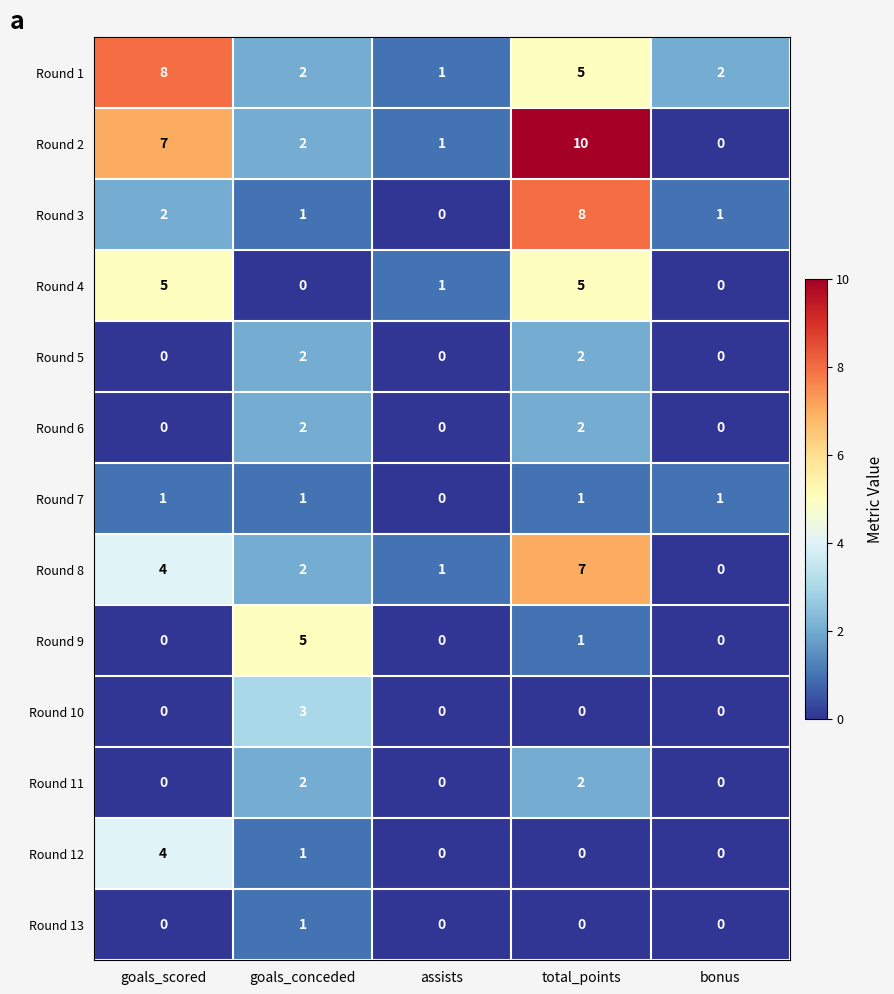

At which label does Round 2 reach its minimum?

bonus